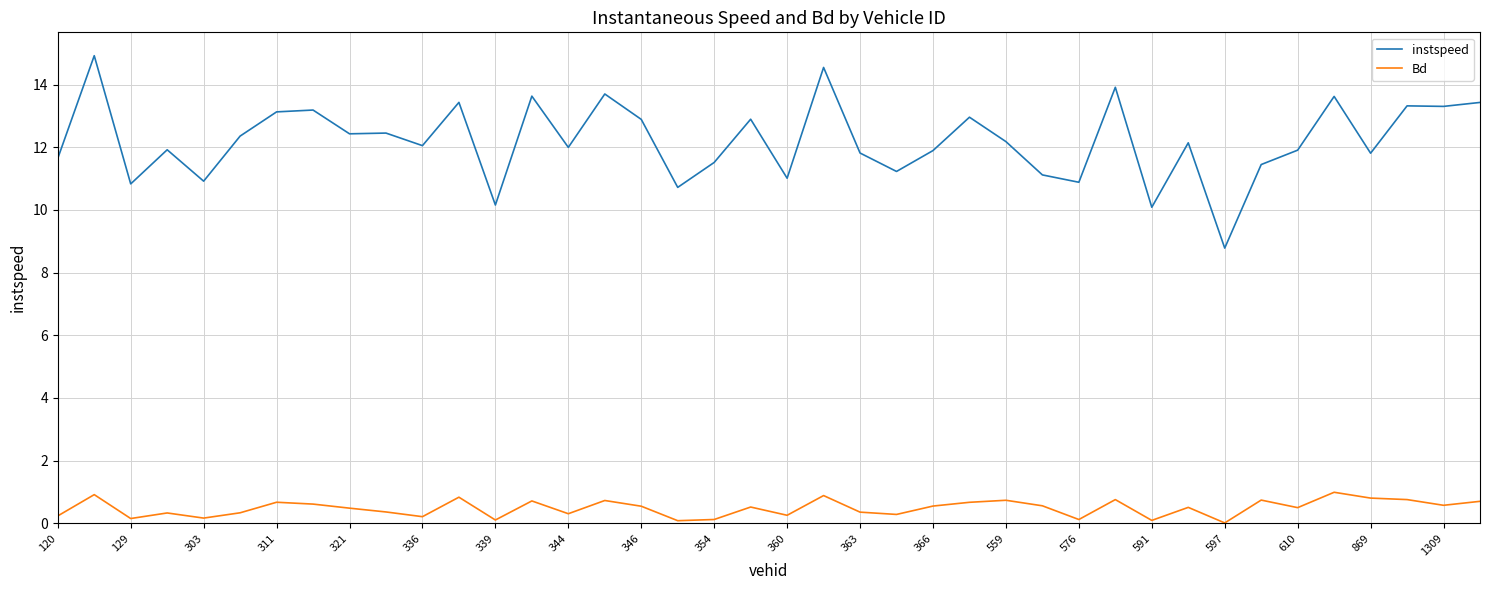

Rank the series by their average value, from lowest to highest.

Bd, instspeed